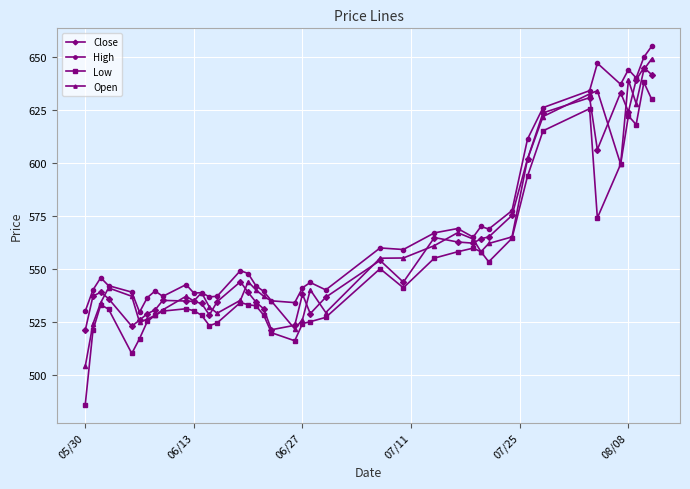

Which series has the largest total across all categories?

High